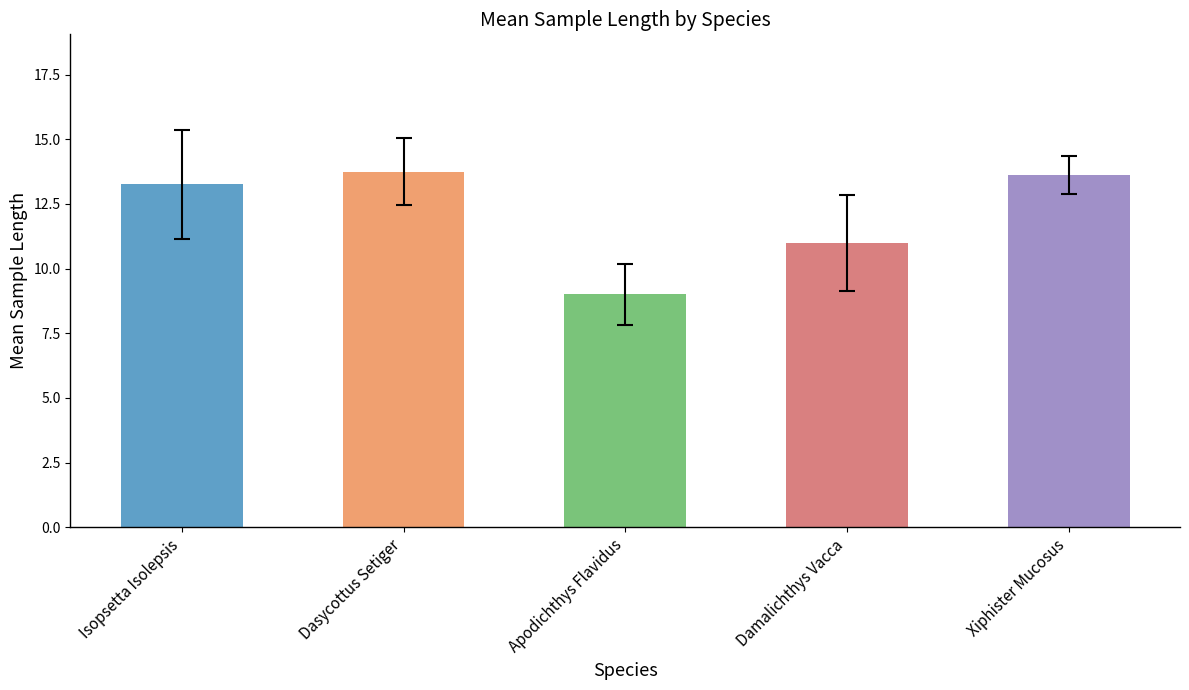

How many data points in std are above 1?

4